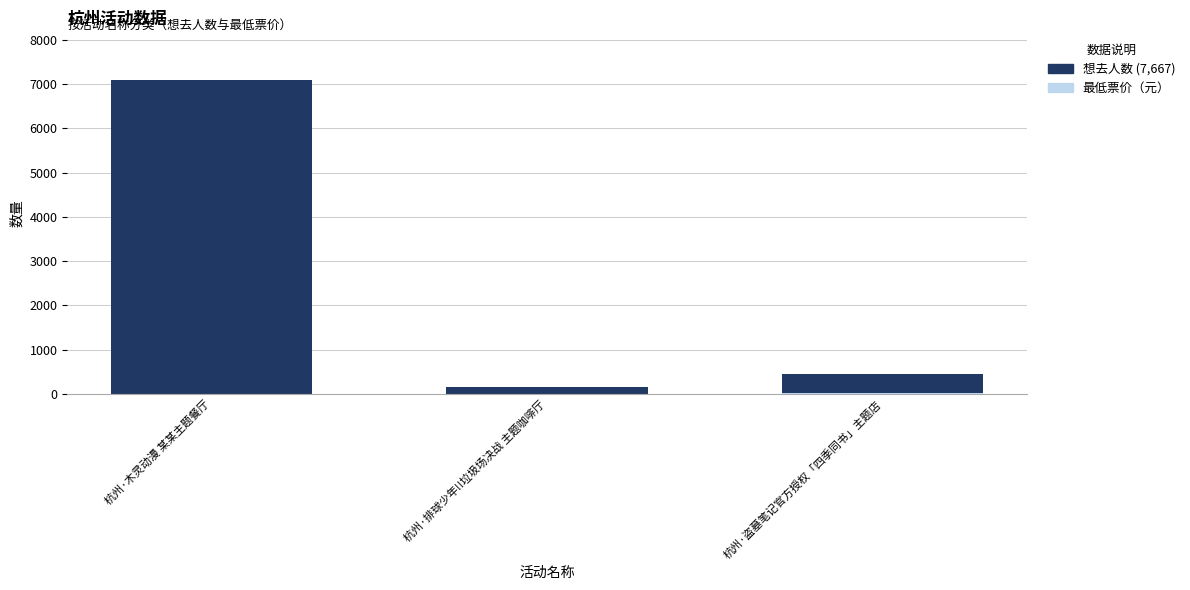

Does the chart contain stacked bars?

Yes